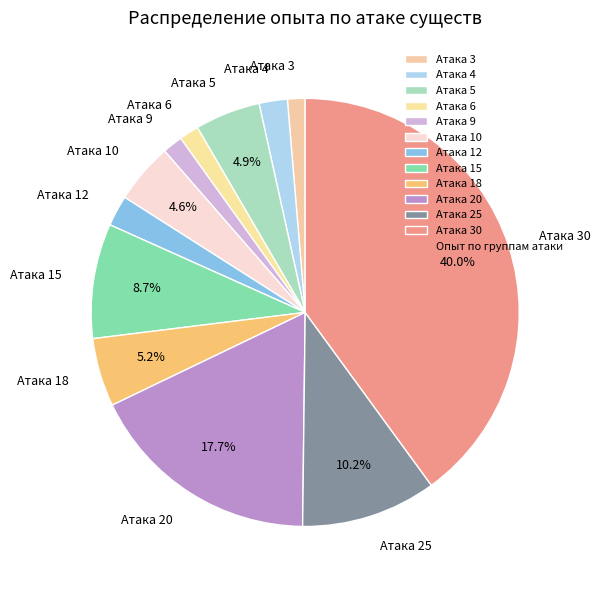

Is Атака 10 the majority of the pie?

No